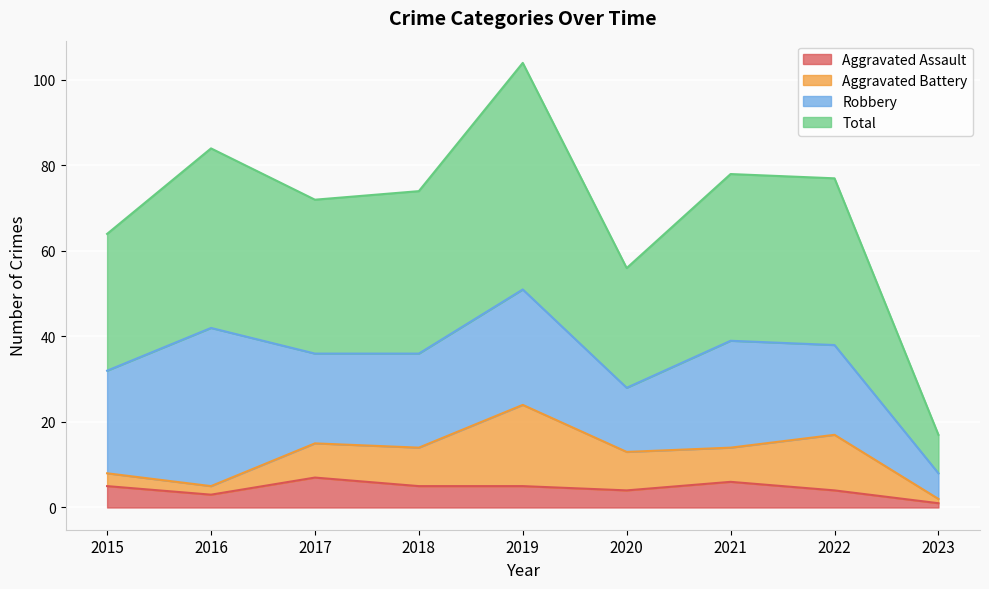

How many lines are shown in the chart?

4